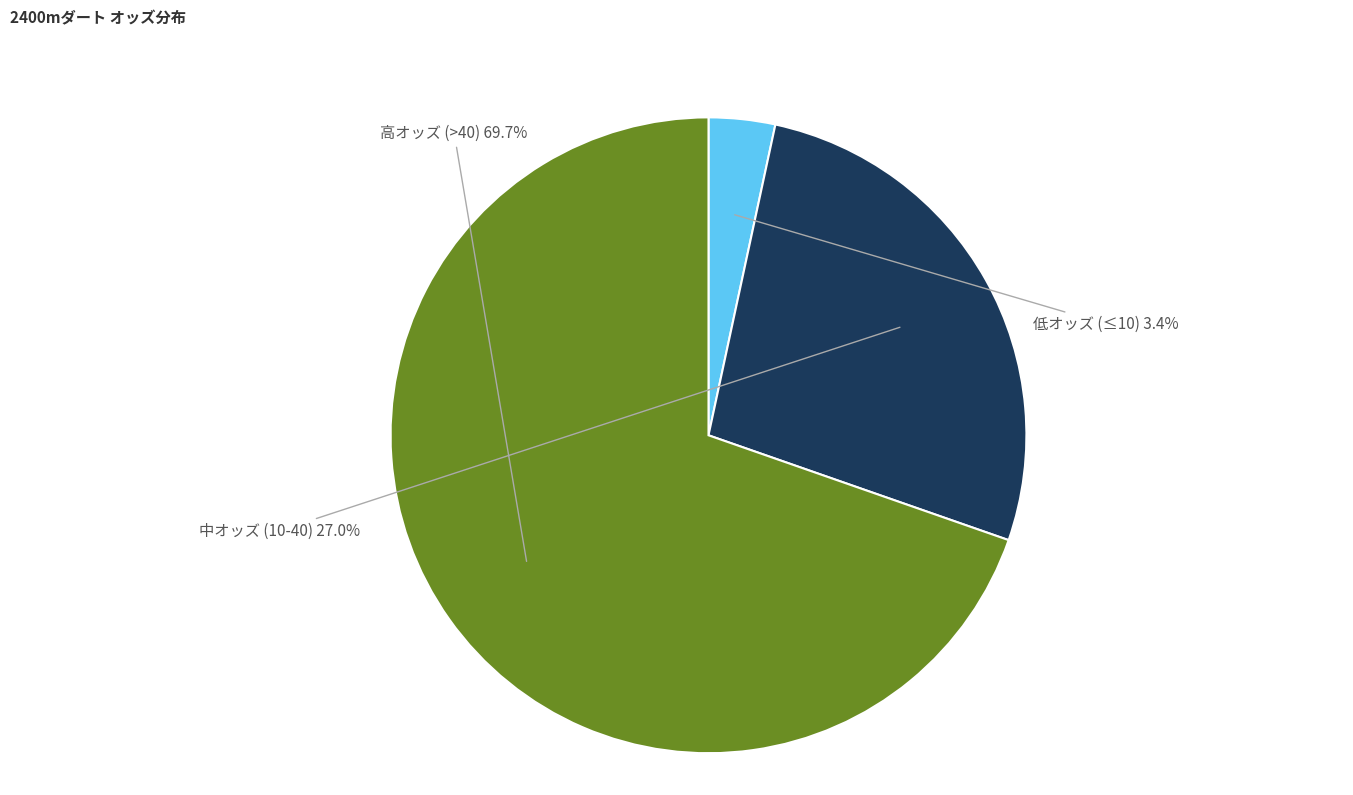

What is the total percentage of 低オッズ (≤10) and 高オッズ (>40)?

73.0%